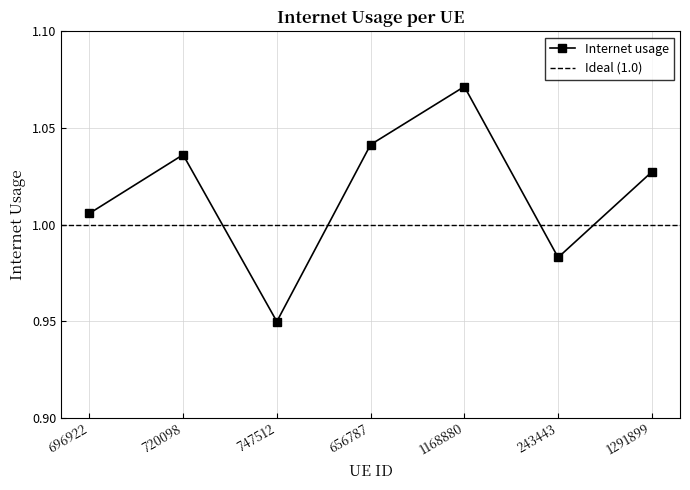

How many data points does each series have?

7